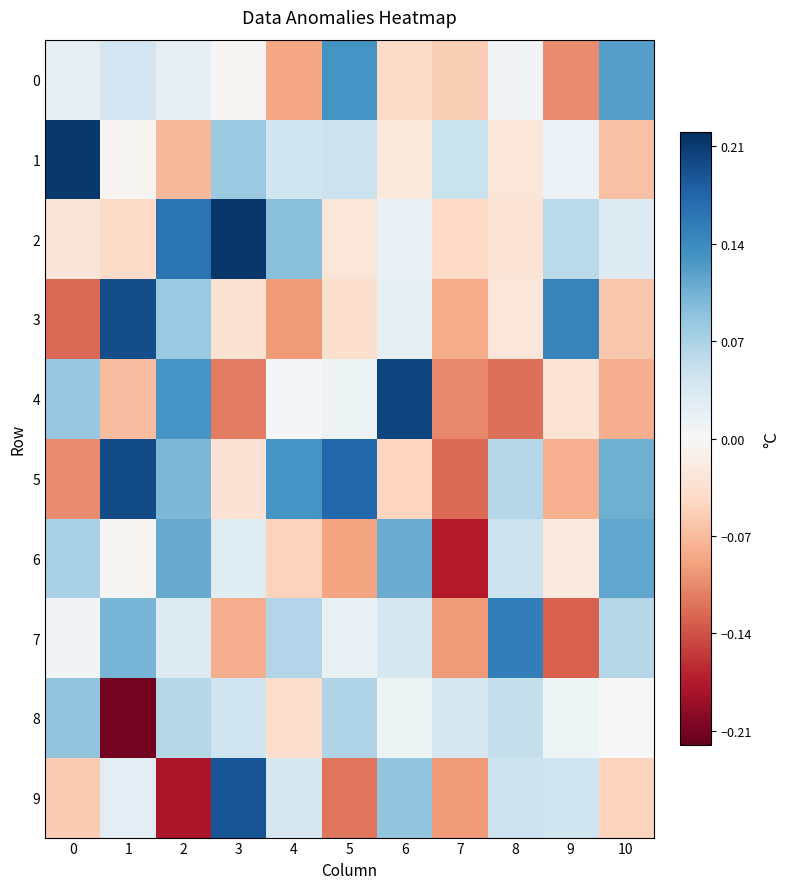

Which series has the largest total across all categories?

2